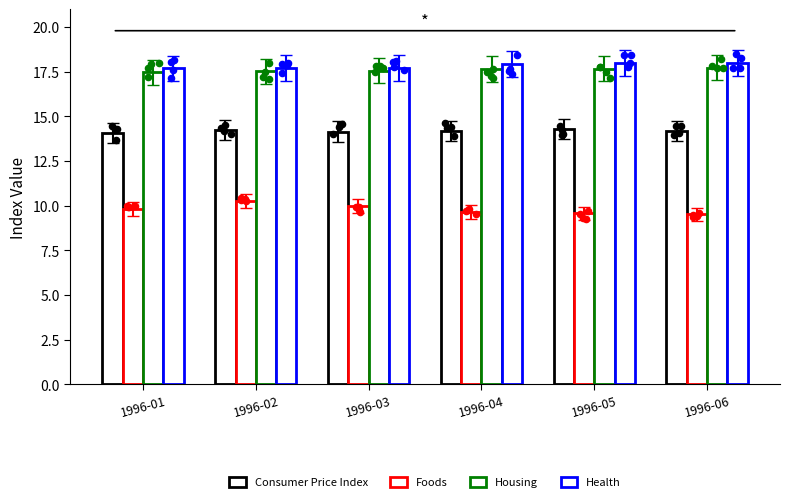

What is the total value across all series at 1996-02?

59.7